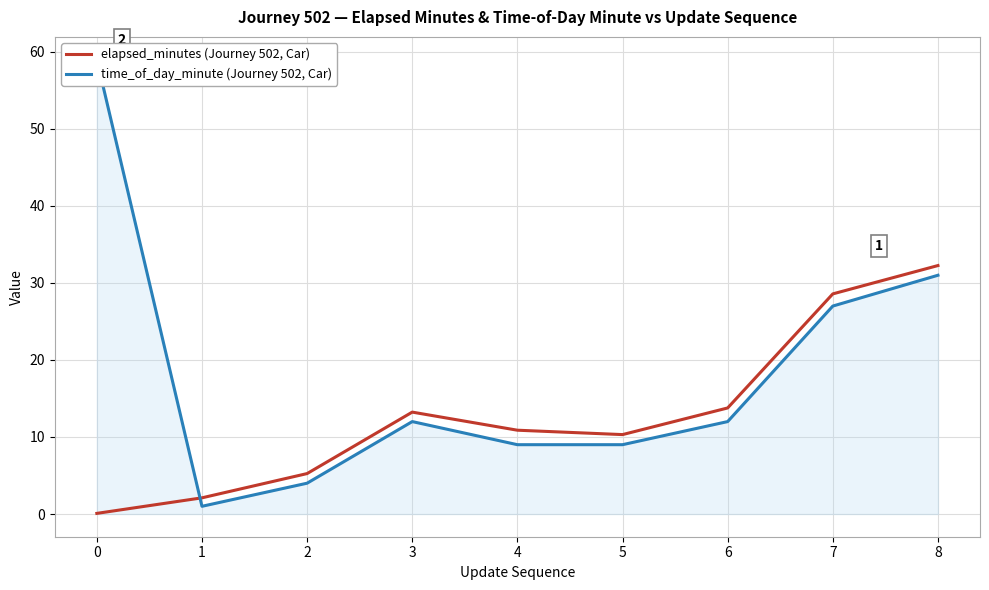

What is the average value of the elapsed_minutes (Journey 502, Car) series?

12.9